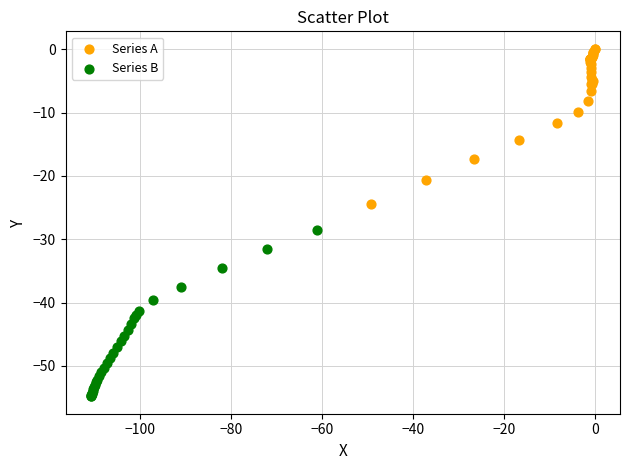

Which series reaches the maximum Y coordinate?

Series A